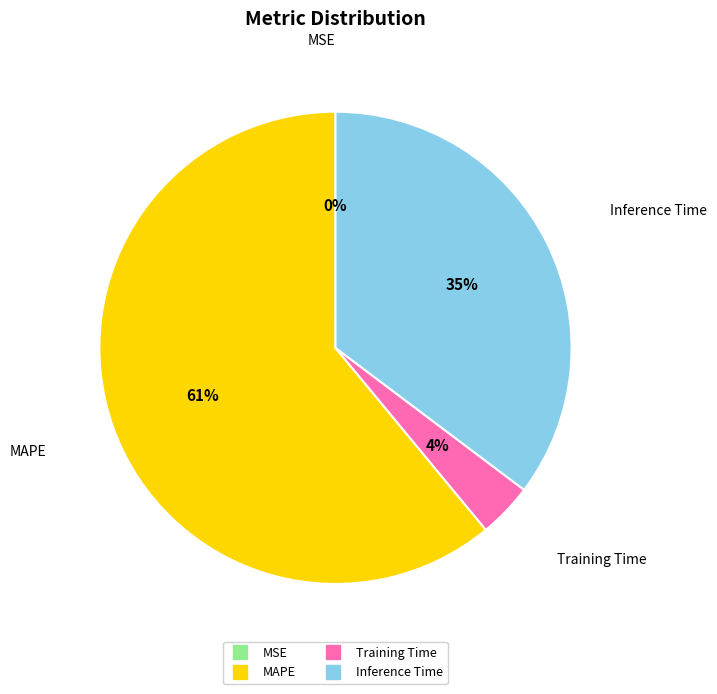

Is the sum of Training Time and MAPE greater than half?

Yes